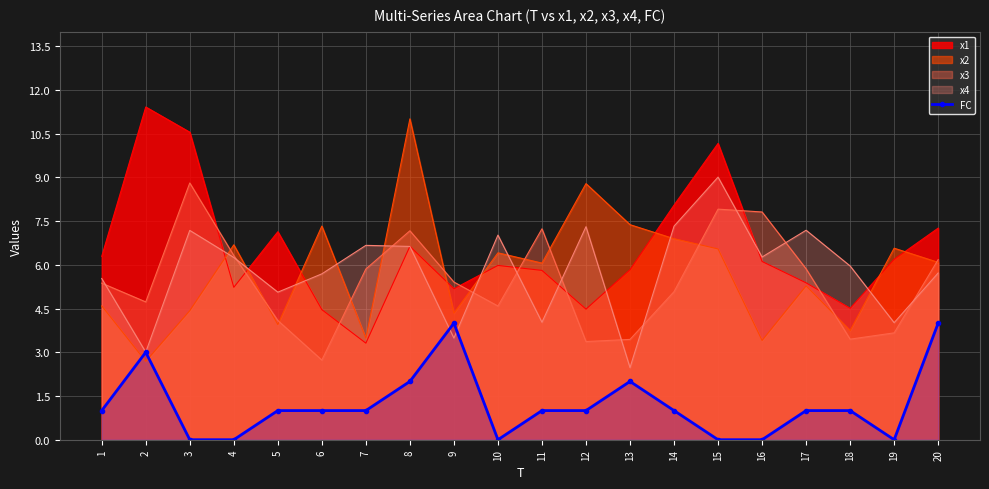

Rank the categories by value from lowest to highest.

3, 4, 10, 15, 16, 19, 1, 5, 6, 7, 11, 12, 14, 17, 18, 8, 13, 2, 9, 20